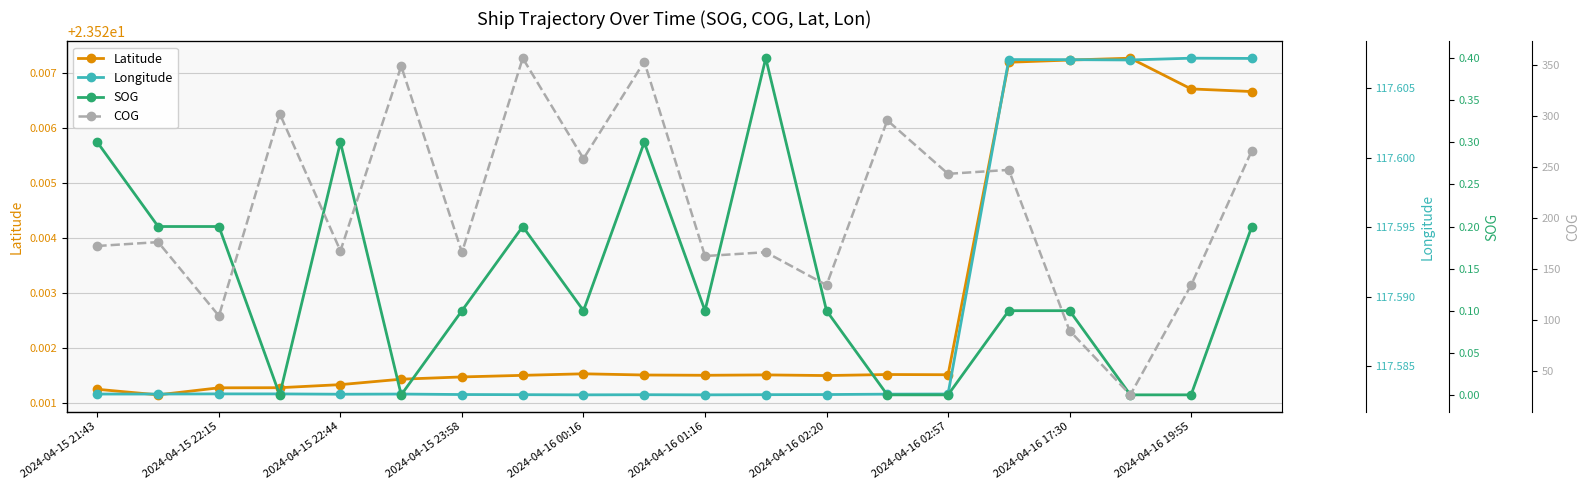

True or false: Latitude has more than 1 interior local peaks.

True